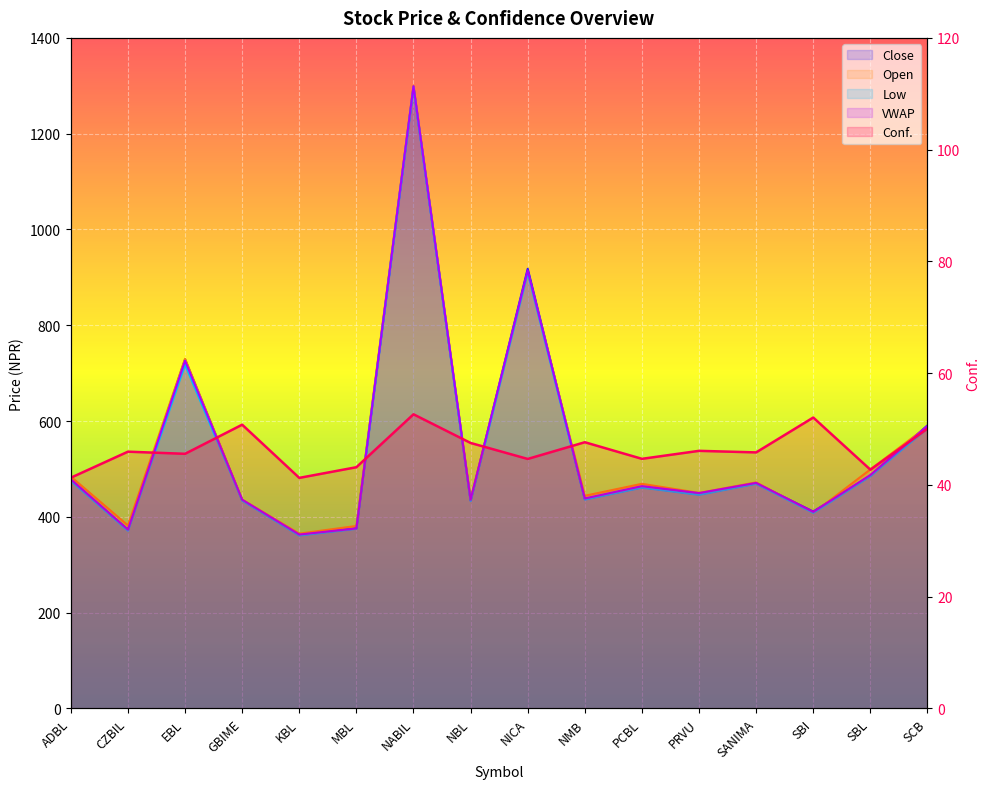

How many lines are shown in the chart?

5